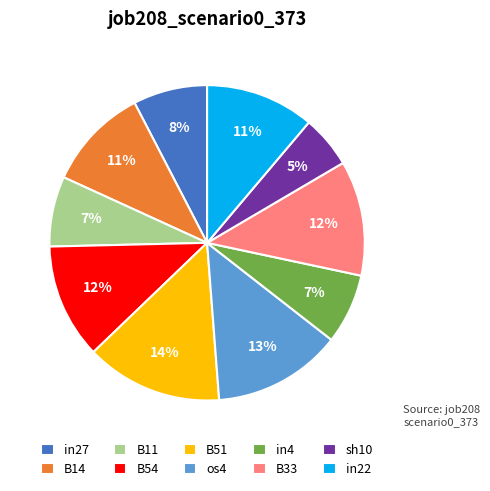

Is there any slice that represents more than half of the pie?

No